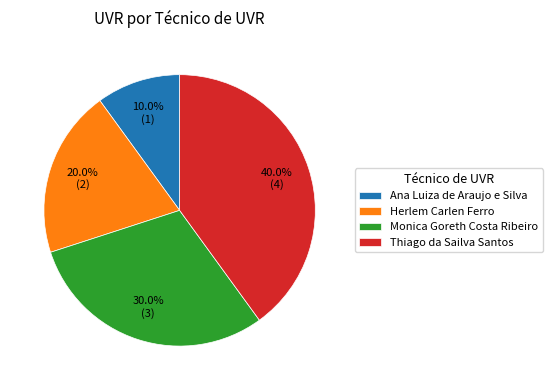

Is Thiago da Sailva Santos the majority of the pie?

No